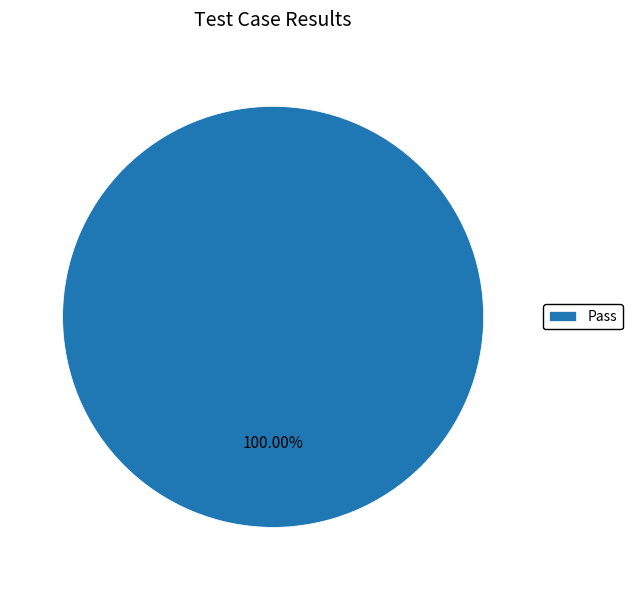

To the nearest percent, what portion does Pass represent?

100%